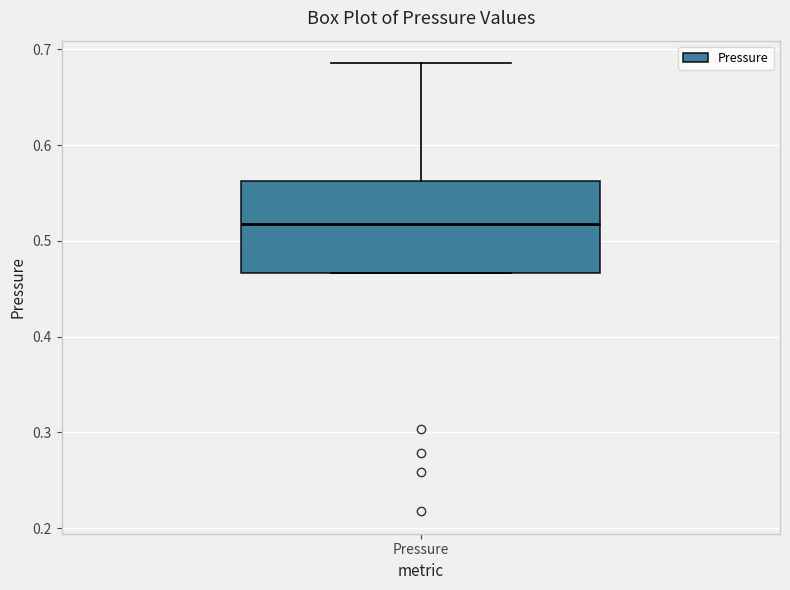

Where is the lower edge of the box for Pressure on the y-axis? The values are not printed on the chart, so give them approximately, as read against the axis.

0.47